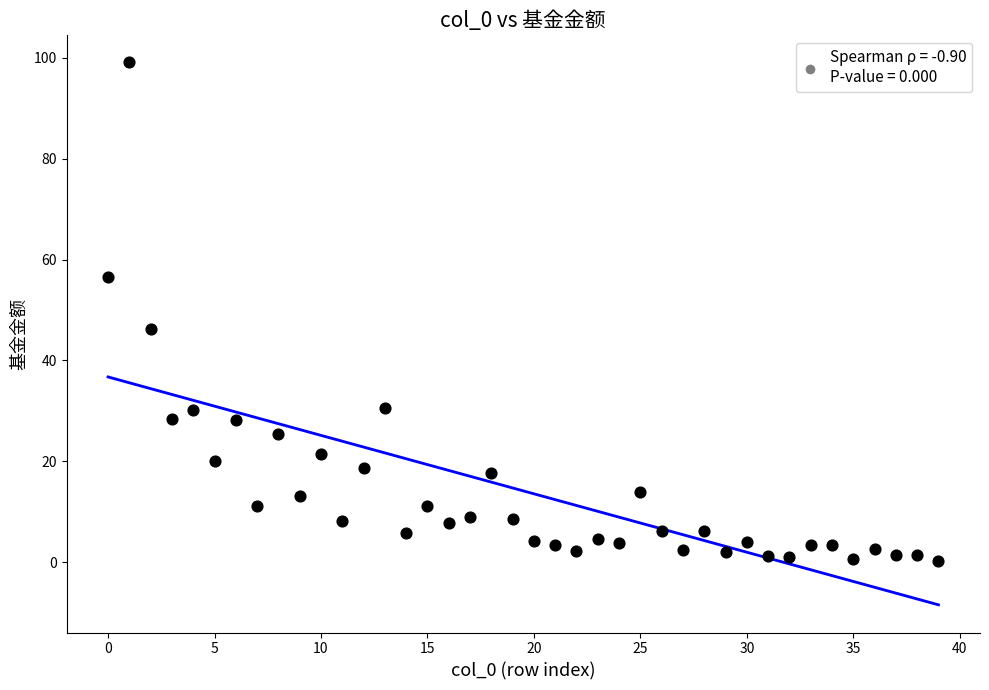

What is the range of Y values (max minus min)?

98.9